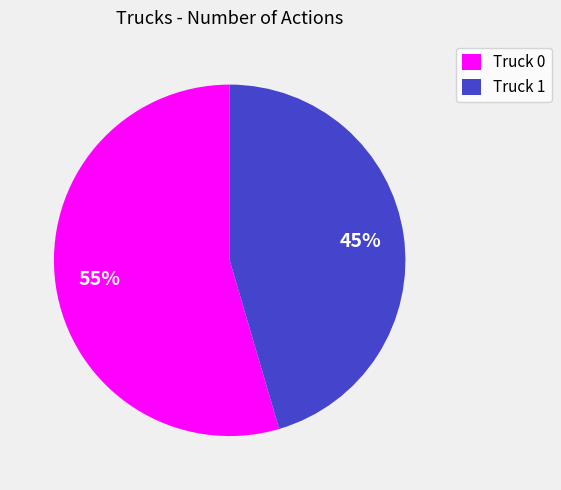

To the nearest percent, what is the average slice percentage?

50%